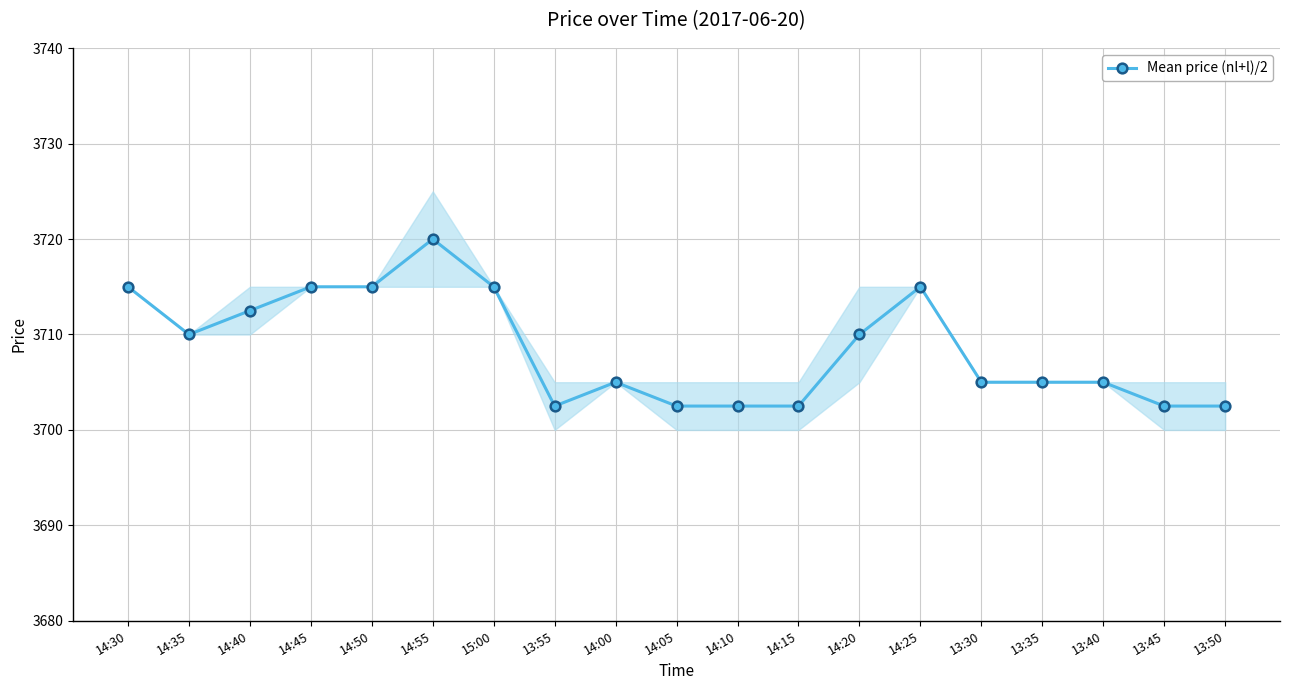

What is the value of the 16th point from the left?

3705.0